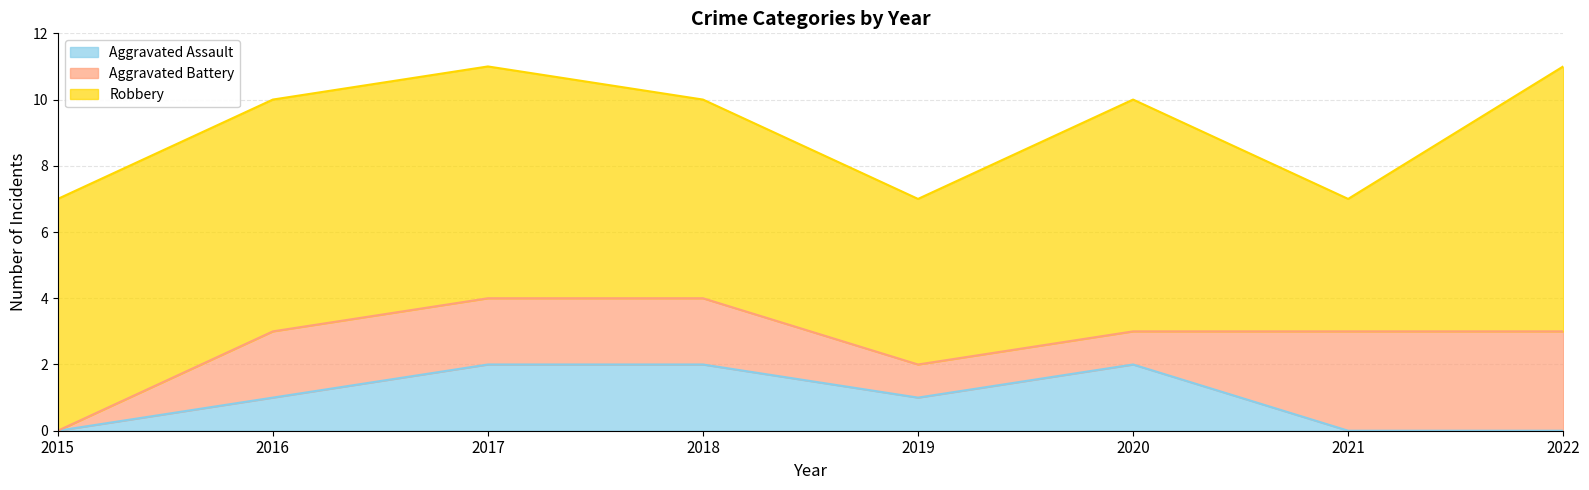

What are all the series names shown in the legend?

Aggravated Assault, Aggravated Battery, Robbery